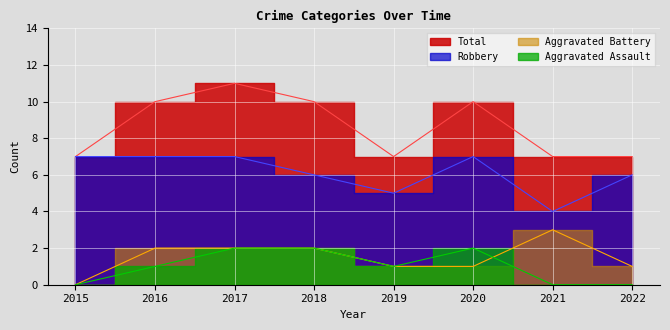

At which label does Aggravated Assault first exceed 1?

2017